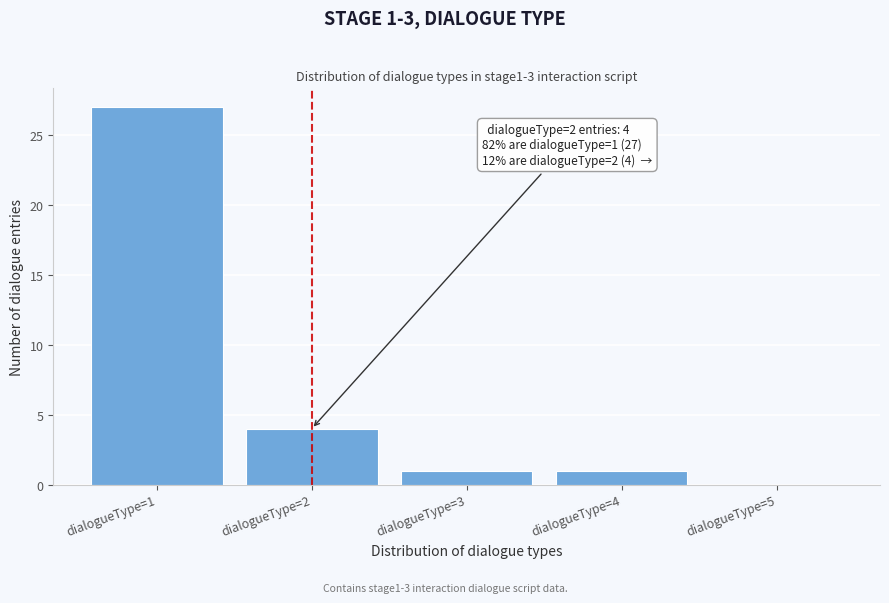

Which range on the x-axis has the tallest bar?

0.5 to 1.5